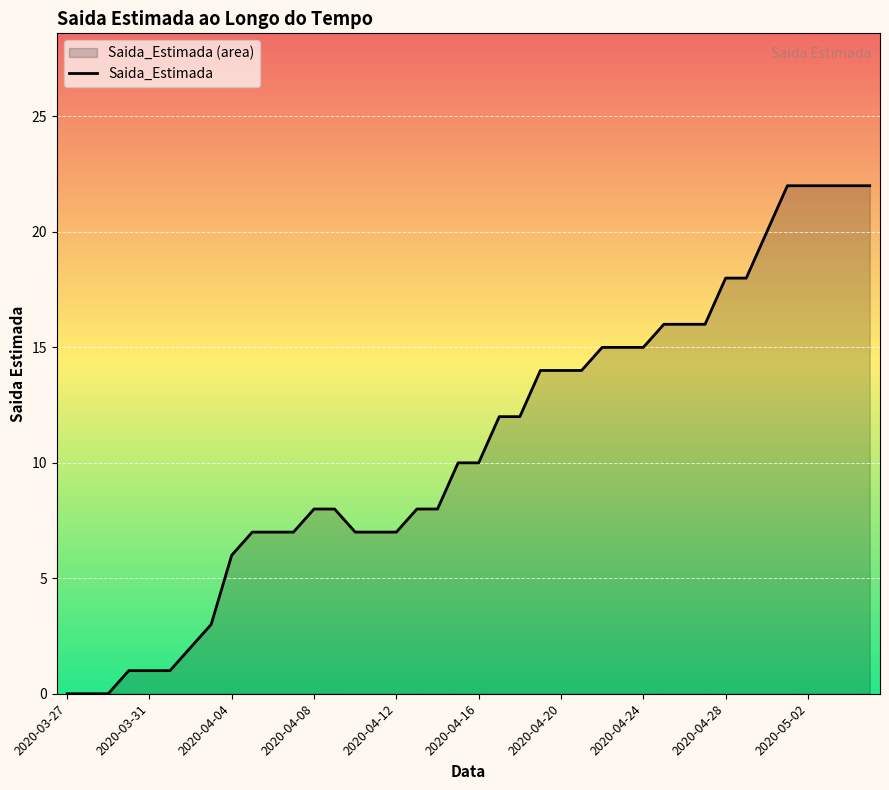

What is the value of the 19th point from the left?

8